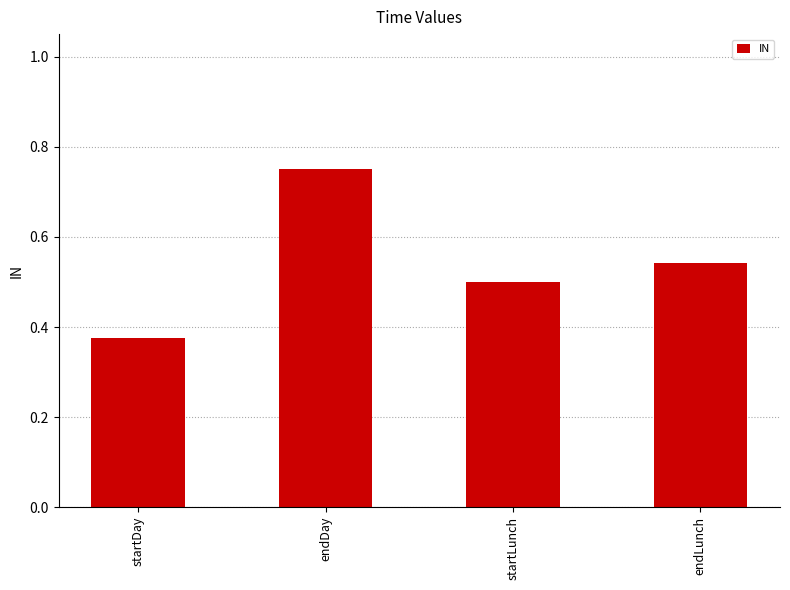

At which label is the value closest to 0?

startDay